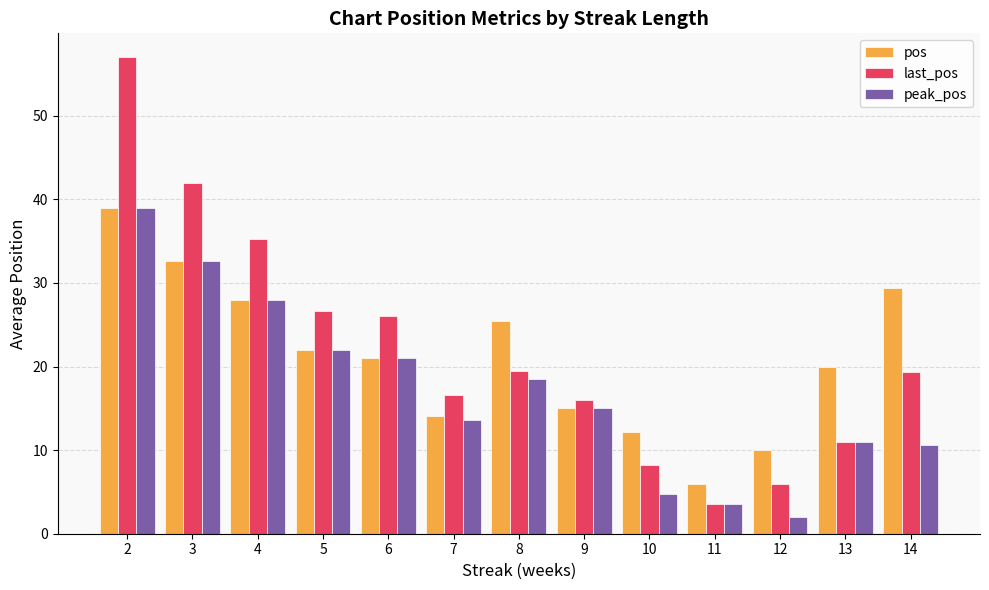

What is the value of the last_pos bar at the 9th from the left?

8.2